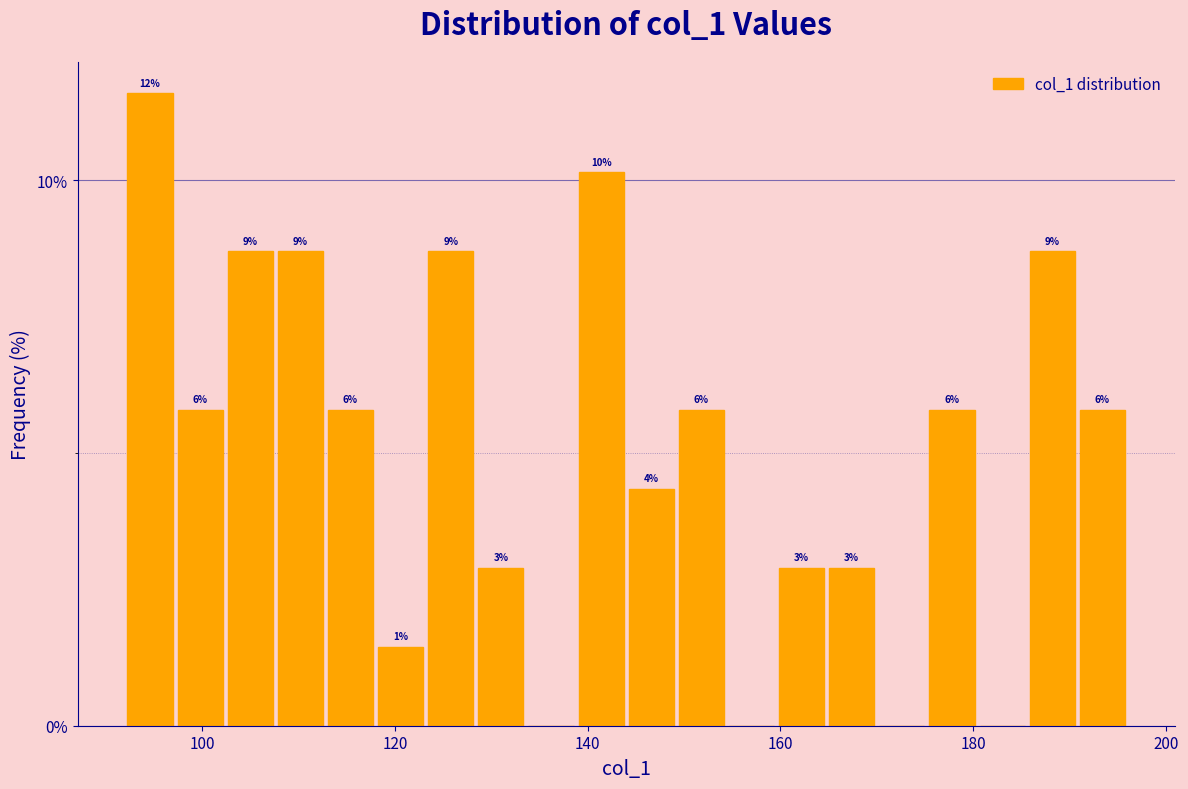

Around what value on the x-axis is the tallest bar? Give the approximate position of its centre, as read against the axis.

94